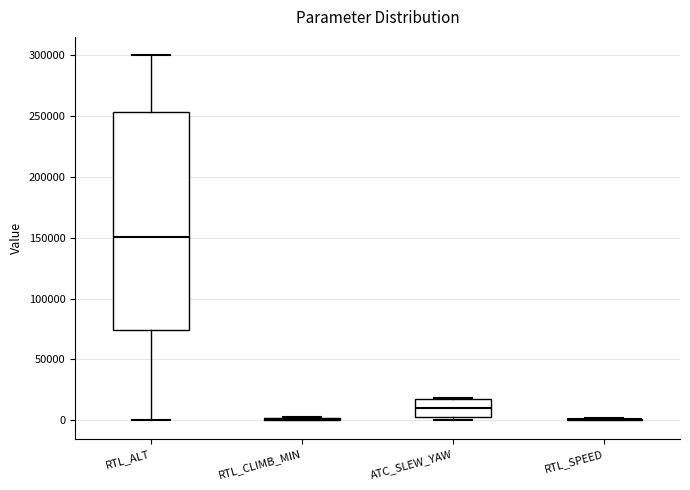

Where does the median line of the box for ATC_SLEW_YAW sit on the y-axis? The values are not printed on the chart, so give them approximately, as read against the axis.

10000